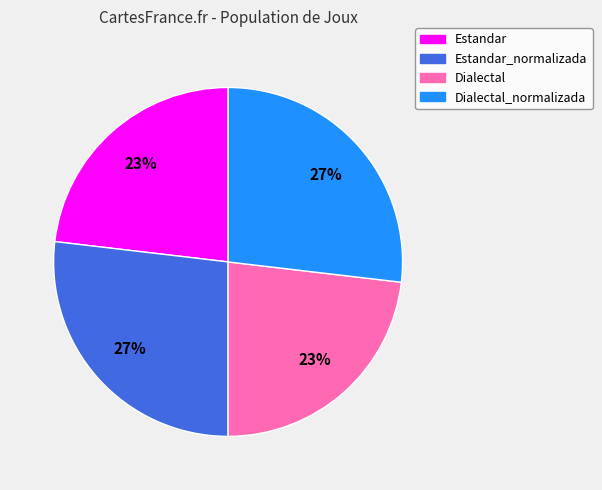

To the nearest percent, what is the average slice percentage?

25%